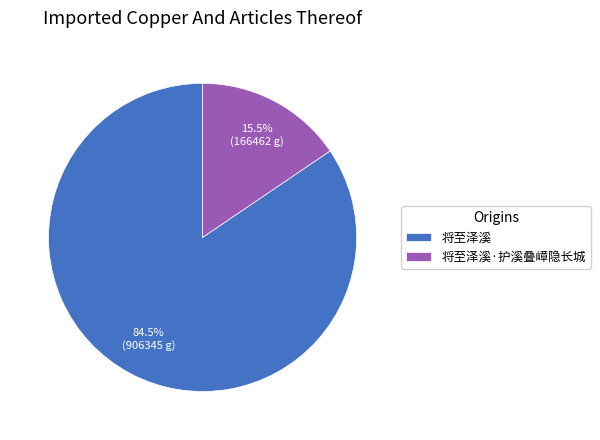

Which slice represents more than half of the pie?

将至泽溪